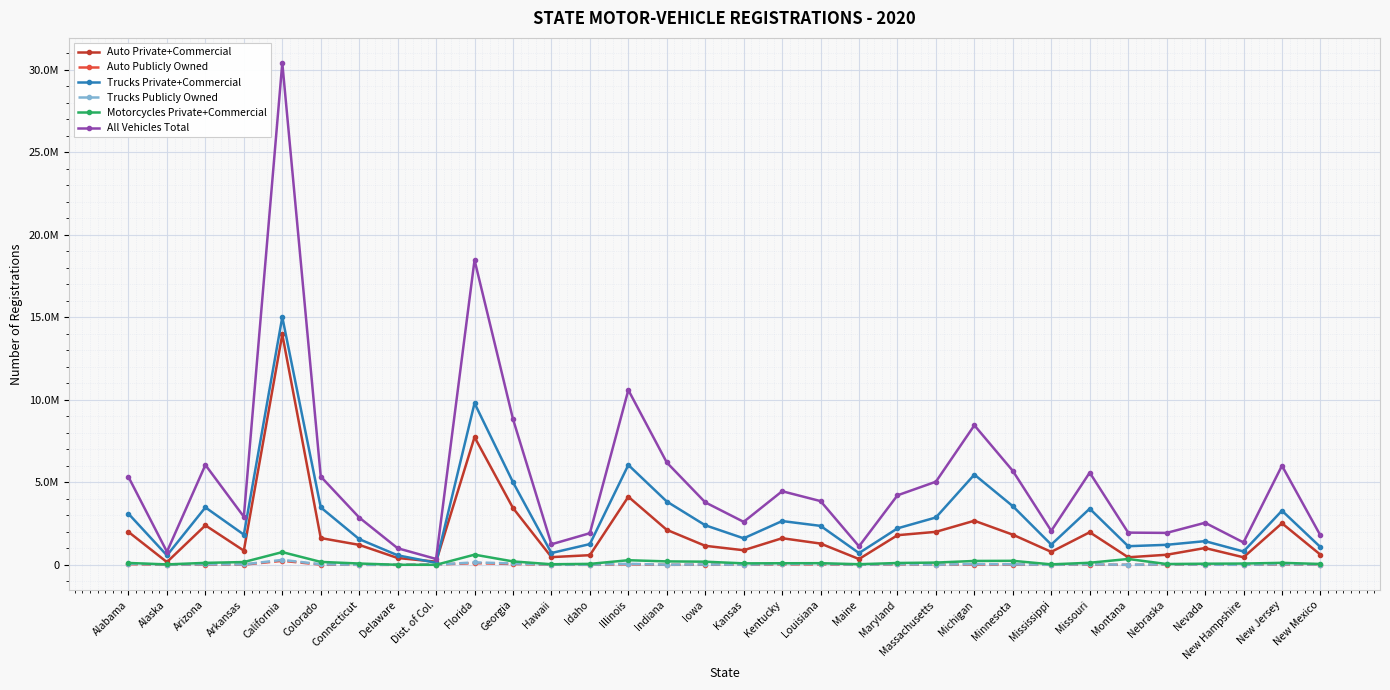

Does the chart have visible grid lines?

Yes